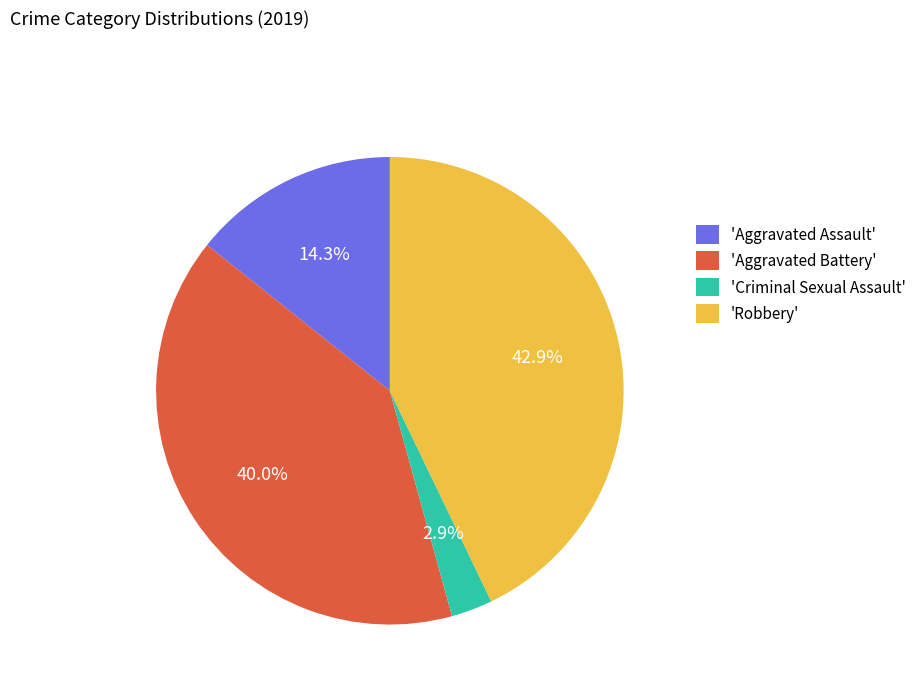

Approximately how many times larger is the value at 'Aggravated Assault' compared to 'Aggravated Battery'?

0.4